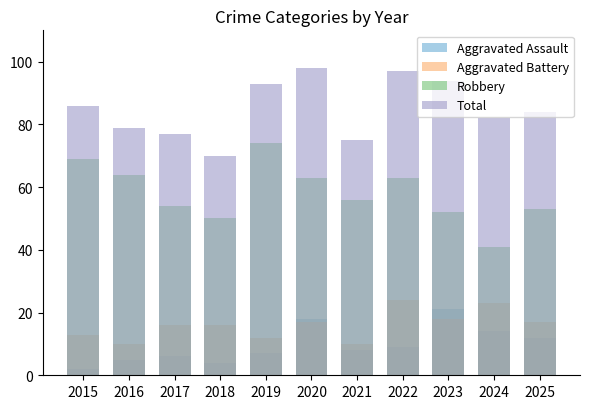

List the labels in order of Robbery value, largest first.

2019, 2015, 2016, 2020, 2022, 2021, 2017, 2025, 2023, 2018, 2024